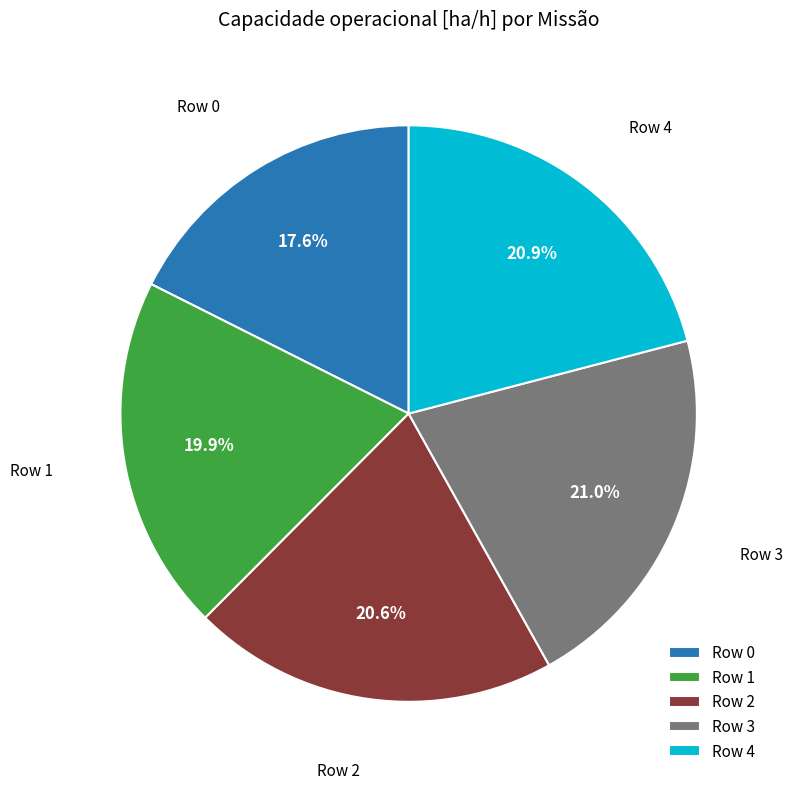

Combined, do Row 1 and Row 4 account for over 50%?

No